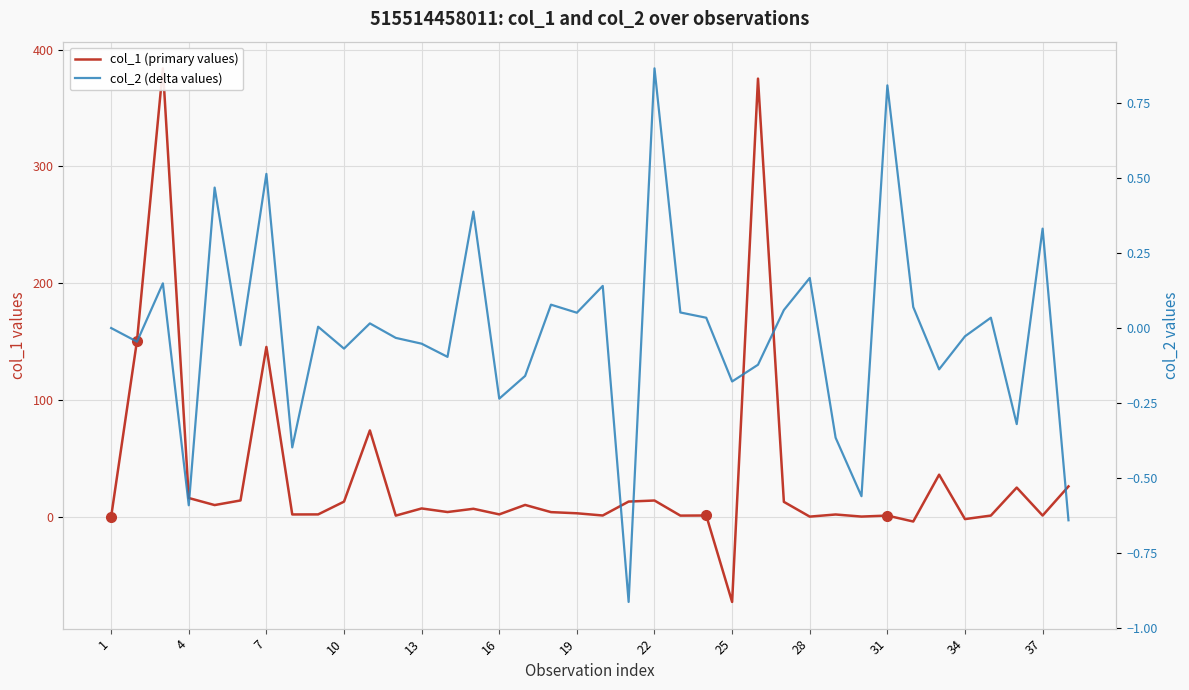

What is the minimum value shown in the chart?

-72.9